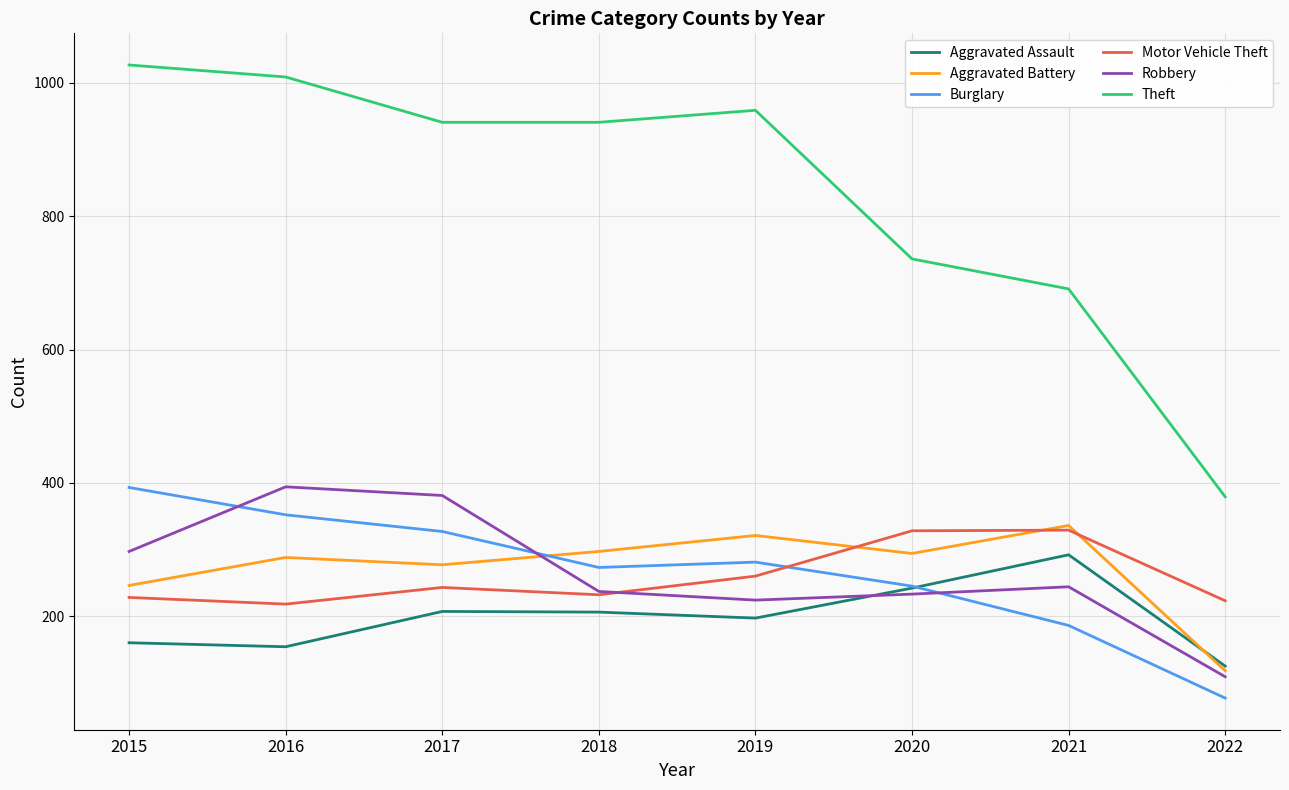

Read the Robbery value at 2019, to the nearest 50.

200